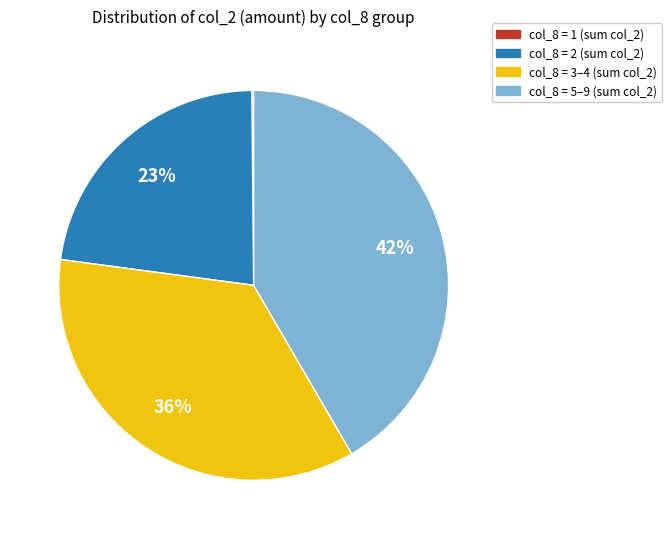

Is there any slice that represents more than half of the pie?

No